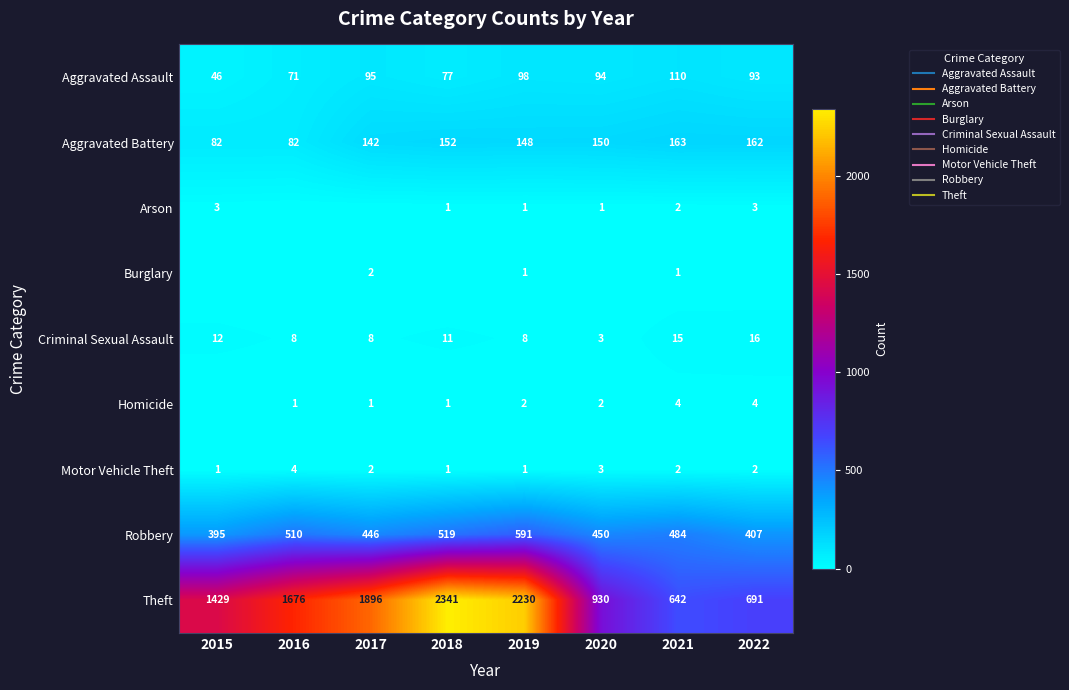

At 2017, list the series in order from largest to smallest.

Theft, Robbery, Aggravated Battery, Aggravated Assault, Criminal Sexual Assault, Burglary, Motor Vehicle Theft, Homicide, Arson